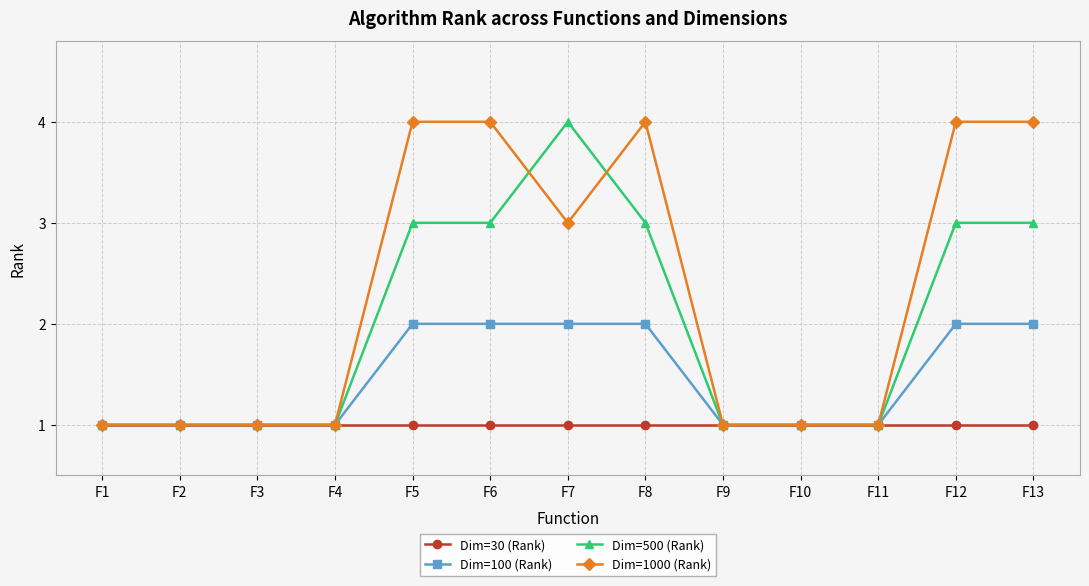

Reading right to left, transcribe all the data shown in this chart.

Dim=30 (Rank): 1	1	1	1	1	1	1	1	1	1	1	1	1
Dim=100 (Rank): 2	2	1	1	1	2	2	2	2	1	1	1	1
Dim=500 (Rank): 3	3	1	1	1	3	4	3	3	1	1	1	1
Dim=1000 (Rank): 4	4	1	1	1	4	3	4	4	1	1	1	1